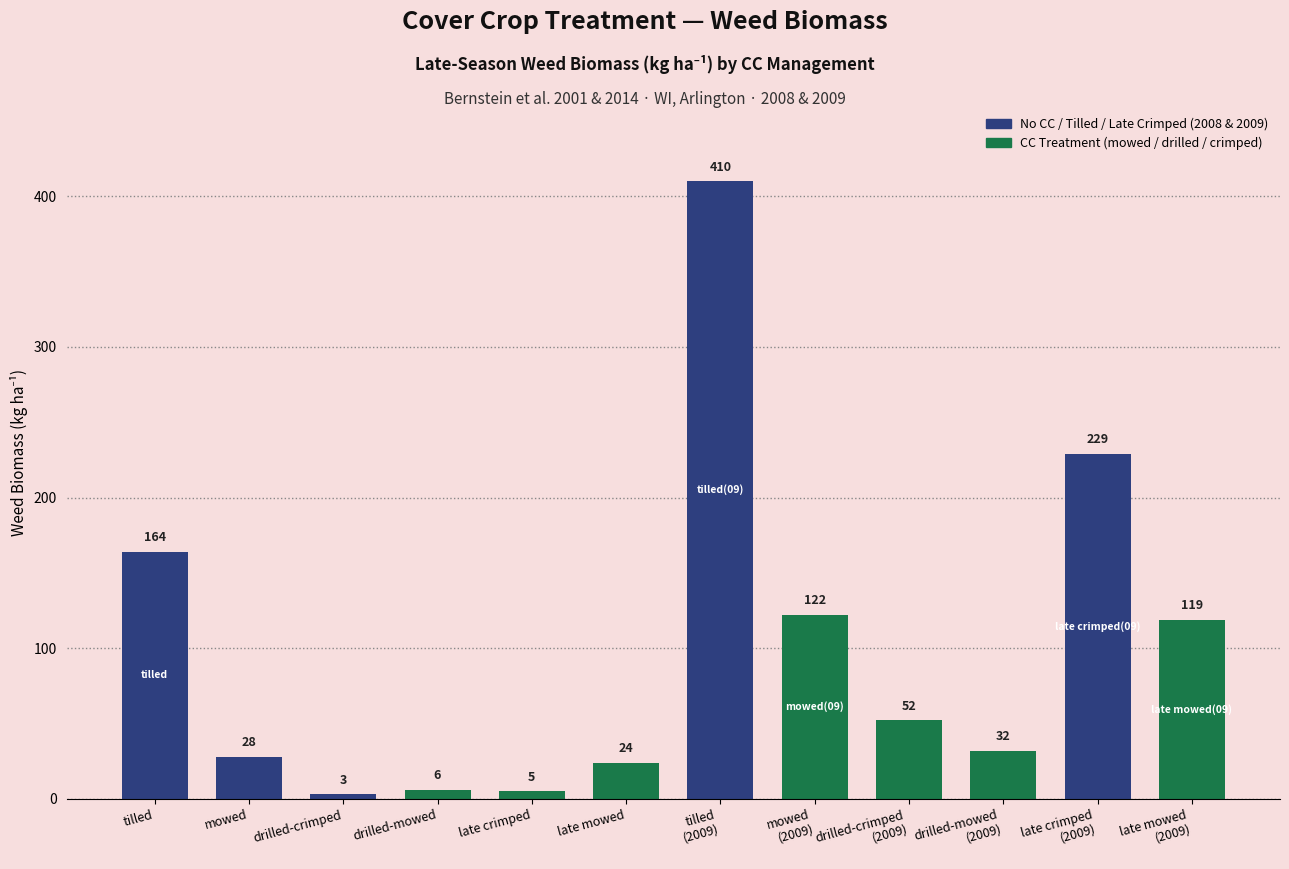

At which category does the chart reach its minimum across all series?

drilled-crimped